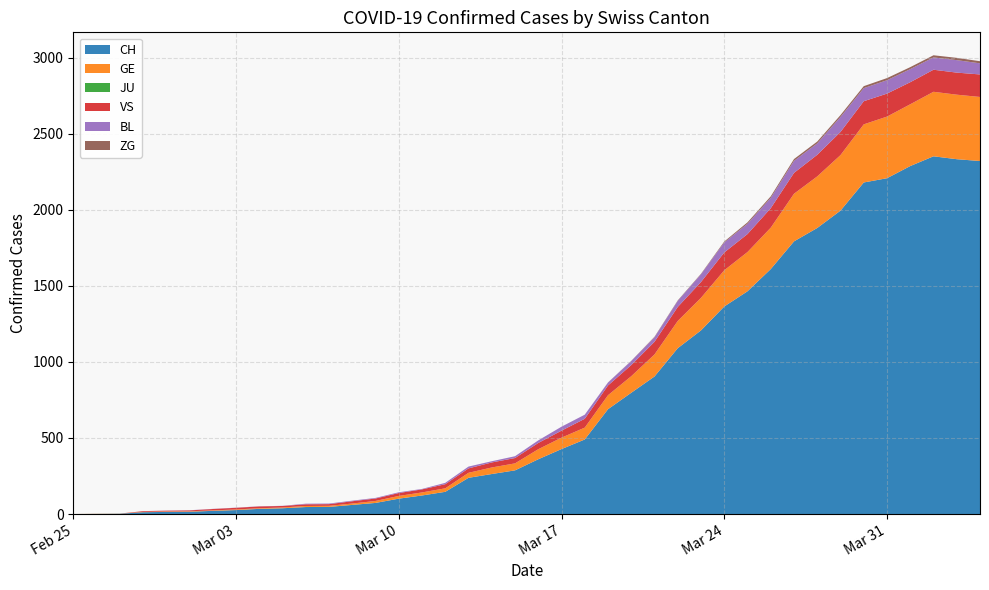

Reading left to right, what are all the values shown in this chart?

CH: 2020-02-25=0	2020-02-26=1	2020-02-27=2	2020-02-28=12	2020-02-29=14	2020-03-01=15	2020-03-02=21	2020-03-03=26	2020-03-04=34	2020-03-05=38	2020-03-06=46	2020-03-07=47	2020-03-08=60	2020-03-09=73	2020-03-10=101	2020-03-11=122	2020-03-12=146	2020-03-13=238	2020-03-14=263	2020-03-15=287	2020-03-16=360	2020-03-17=427	2020-03-18=490	2020-03-19=689	2020-03-20=797	2020-03-21=904	2020-03-22=1090	2020-03-23=1207	2020-03-24=1364	2020-03-25=1464	2020-03-26=1610	2020-03-27=1792	2020-03-28=1880	2020-03-29=1994	2020-03-30=2179	2020-03-31=2207	2020-04-01=2287	2020-04-02=2351	2020-04-03=2332	2020-04-04=2320
GE: 2020-02-25=0	2020-02-26=1	2020-02-27=1	2020-02-28=2	2020-02-29=3	2020-03-01=3	2020-03-02=3	2020-03-03=4	2020-03-04=4	2020-03-05=5	2020-03-06=7	2020-03-07=7	2020-03-08=9	2020-03-09=13	2020-03-10=18	2020-03-11=20	2020-03-12=23	2020-03-13=33	2020-03-14=43	2020-03-15=46	2020-03-16=66	2020-03-17=75	2020-03-18=78	2020-03-19=92	2020-03-20=109	2020-03-21=145	2020-03-22=179	2020-03-23=214	2020-03-24=238	2020-03-25=258	2020-03-26=272	2020-03-27=313	2020-03-28=339	2020-03-29=365	2020-03-30=382	2020-03-31=405	2020-04-01=406	2020-04-02=424	2020-04-03=424	2020-04-04=421
JU: 2020-02-25=0	2020-02-26=0	2020-02-27=0	2020-02-28=0	2020-02-29=0	2020-03-01=0	2020-03-02=0	2020-03-03=0	2020-03-04=0	2020-03-05=0	2020-03-06=0	2020-03-07=0	2020-03-08=0	2020-03-09=0	2020-03-10=0	2020-03-11=0	2020-03-12=0	2020-03-13=0	2020-03-14=0	2020-03-15=0	2020-03-16=0	2020-03-17=0	2020-03-18=0	2020-03-19=0	2020-03-20=0	2020-03-21=0	2020-03-22=0	2020-03-23=0	2020-03-24=0	2020-03-25=0	2020-03-26=0	2020-03-27=0	2020-03-28=0	2020-03-29=0	2020-03-30=0	2020-03-31=0	2020-04-01=0	2020-04-02=0	2020-04-03=0	2020-04-04=0
VS: 2020-02-25=0	2020-02-26=0	2020-02-27=0	2020-02-28=5	2020-02-29=5	2020-03-01=6	2020-03-02=9	2020-03-03=11	2020-03-04=12	2020-03-05=10	2020-03-06=11	2020-03-07=11	2020-03-08=15	2020-03-09=16	2020-03-10=19	2020-03-11=20	2020-03-12=27	2020-03-13=29	2020-03-14=33	2020-03-15=35	2020-03-16=41	2020-03-17=46	2020-03-18=58	2020-03-19=64	2020-03-20=73	2020-03-21=83	2020-03-22=92	2020-03-23=104	2020-03-24=117	2020-03-25=118	2020-03-26=128	2020-03-27=137	2020-03-28=142	2020-03-29=152	2020-03-30=152	2020-03-31=151	2020-04-01=145	2020-04-02=145	2020-04-03=145	2020-04-04=148
BL: 2020-02-25=0	2020-02-26=0	2020-02-27=0	2020-02-28=0	2020-02-29=1	2020-03-01=1	2020-03-02=1	2020-03-03=1	2020-03-04=1	2020-03-05=1	2020-03-06=4	2020-03-07=4	2020-03-08=4	2020-03-09=4	2020-03-10=5	2020-03-11=3	2020-03-12=9	2020-03-13=12	2020-03-14=8	2020-03-15=12	2020-03-16=17	2020-03-17=26	2020-03-18=27	2020-03-19=19	2020-03-20=27	2020-03-21=30	2020-03-22=40	2020-03-23=51	2020-03-24=66	2020-03-25=68	2020-03-26=68	2020-03-27=79	2020-03-28=75	2020-03-29=99	2020-03-30=86	2020-03-31=88	2020-04-01=86	2020-04-02=81	2020-04-03=82	2020-04-04=73
ZG: 2020-02-25=0	2020-02-26=0	2020-02-27=0	2020-02-28=0	2020-02-29=0	2020-03-01=0	2020-03-02=0	2020-03-03=0	2020-03-04=0	2020-03-05=0	2020-03-06=0	2020-03-07=0	2020-03-08=0	2020-03-09=0	2020-03-10=0	2020-03-11=0	2020-03-12=0	2020-03-13=0	2020-03-14=0	2020-03-15=0	2020-03-16=0	2020-03-17=0	2020-03-18=0	2020-03-19=1	2020-03-20=1	2020-03-21=3	2020-03-22=3	2020-03-23=3	2020-03-24=6	2020-03-25=9	2020-03-26=10	2020-03-27=12	2020-03-28=12	2020-03-29=12	2020-03-30=13	2020-03-31=14	2020-04-01=13	2020-04-02=14	2020-04-03=15	2020-04-04=14